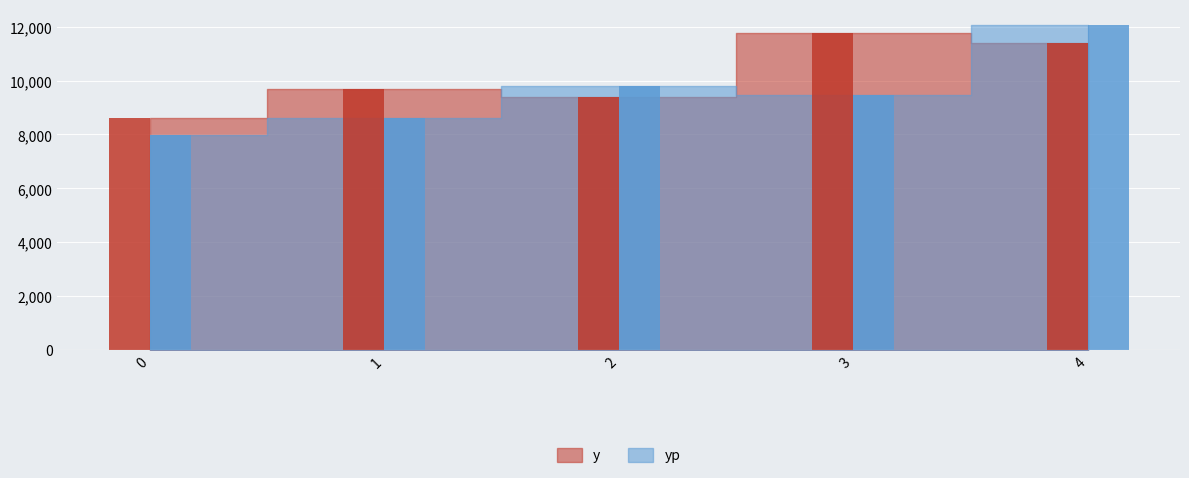

What is the difference between the second highest and second lowest values in the y series?

1995.0